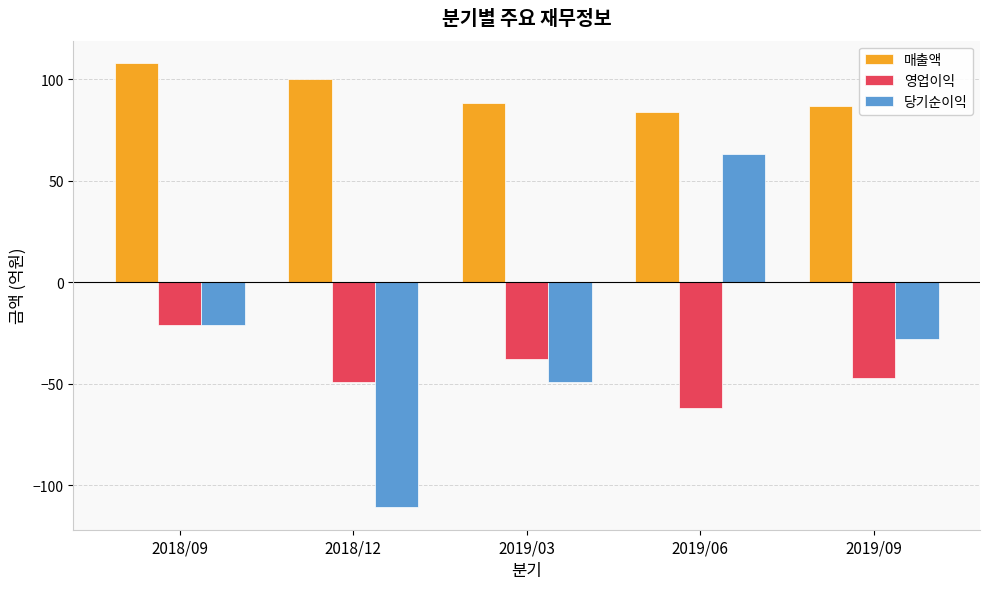

Reading left to right, transcribe all the data shown in this chart.

매출액: 108	100	88	84	87
영업이익: -21	-49	-38	-62	-47
당기순이익: -21	-111	-49	63	-28